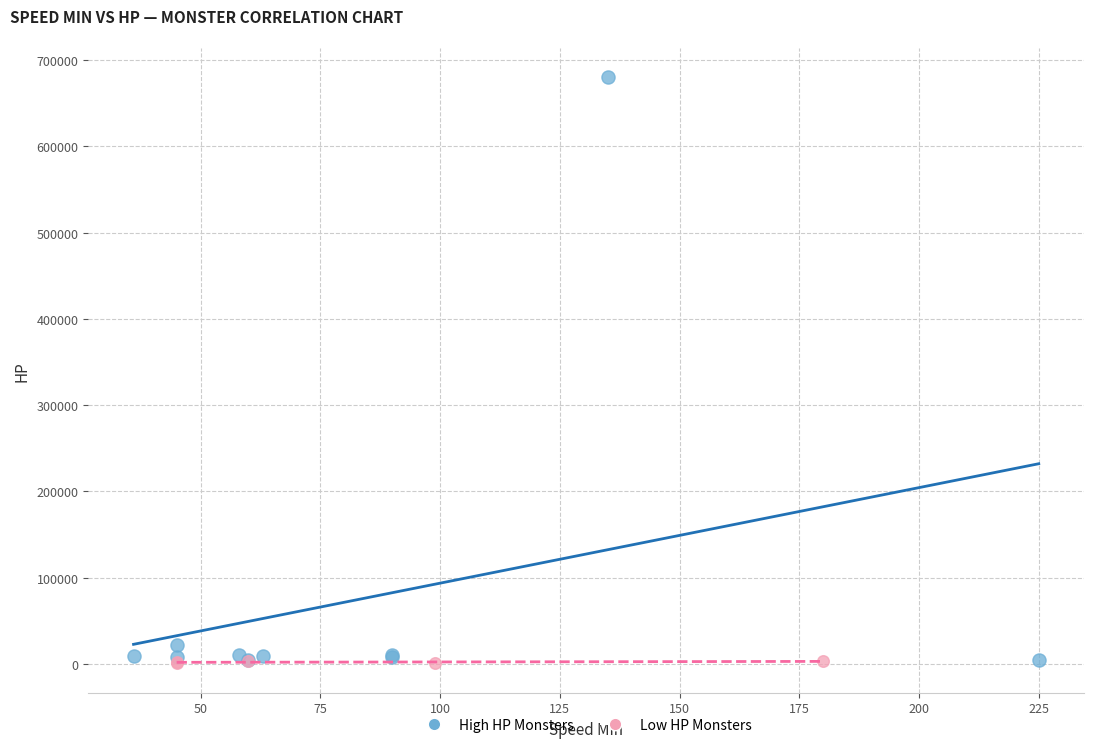

Which series contains the highest Y value?

High HP Monsters